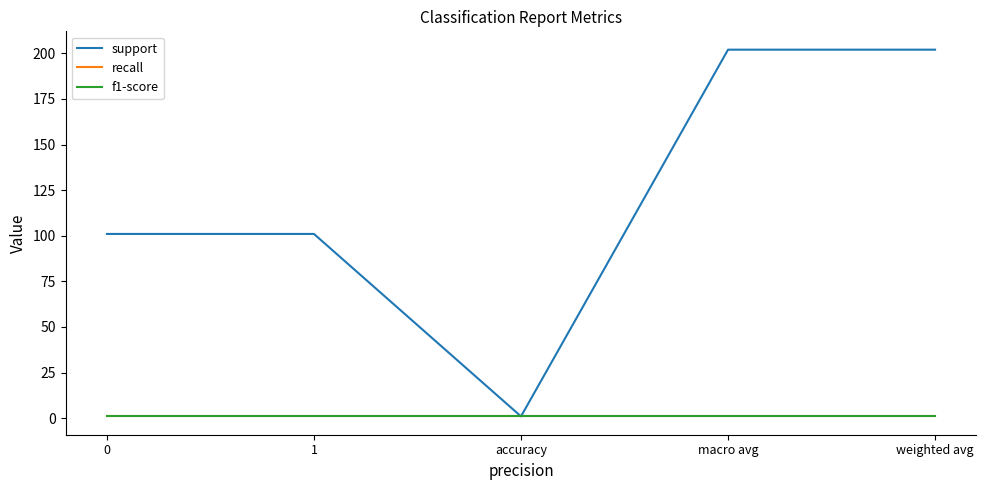

What is the value of the f1-score point at the 1st from the left?

1